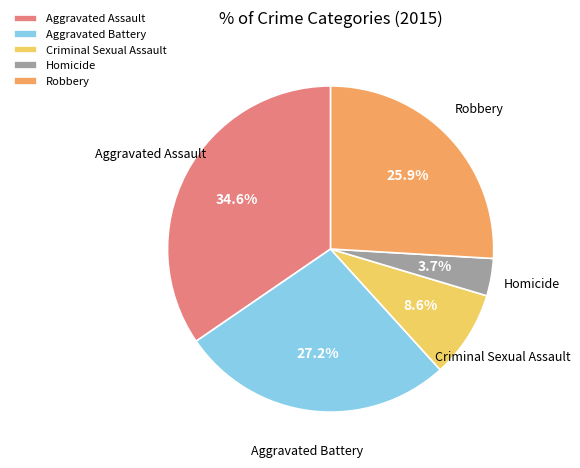

What percentage is the Criminal Sexual Assault slice, to the nearest percent?

9%